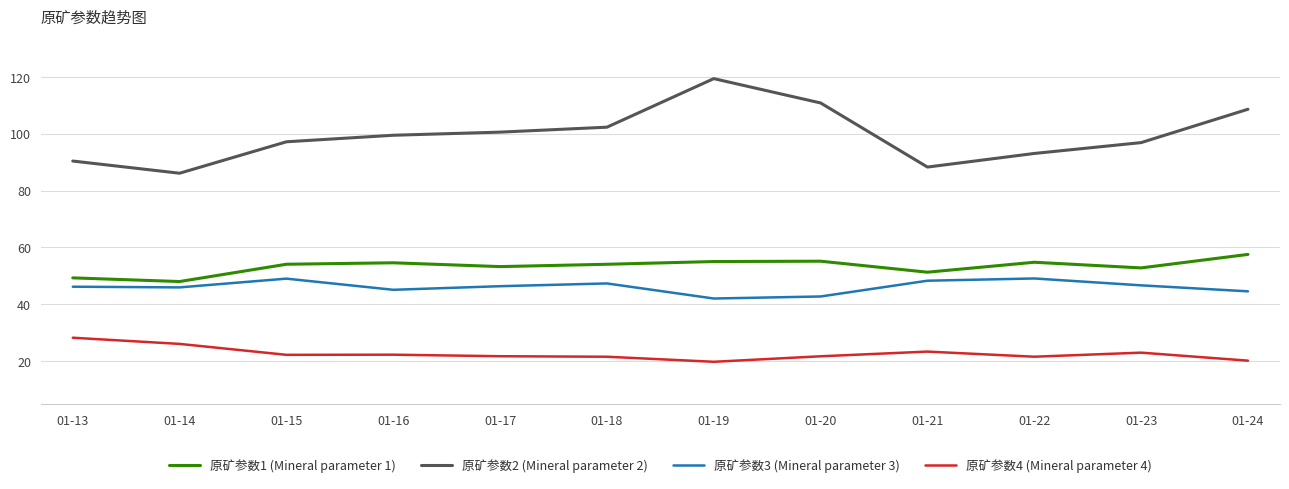

Read the 原矿参数3 (Mineral parameter 3) value at 01-15.

49.0